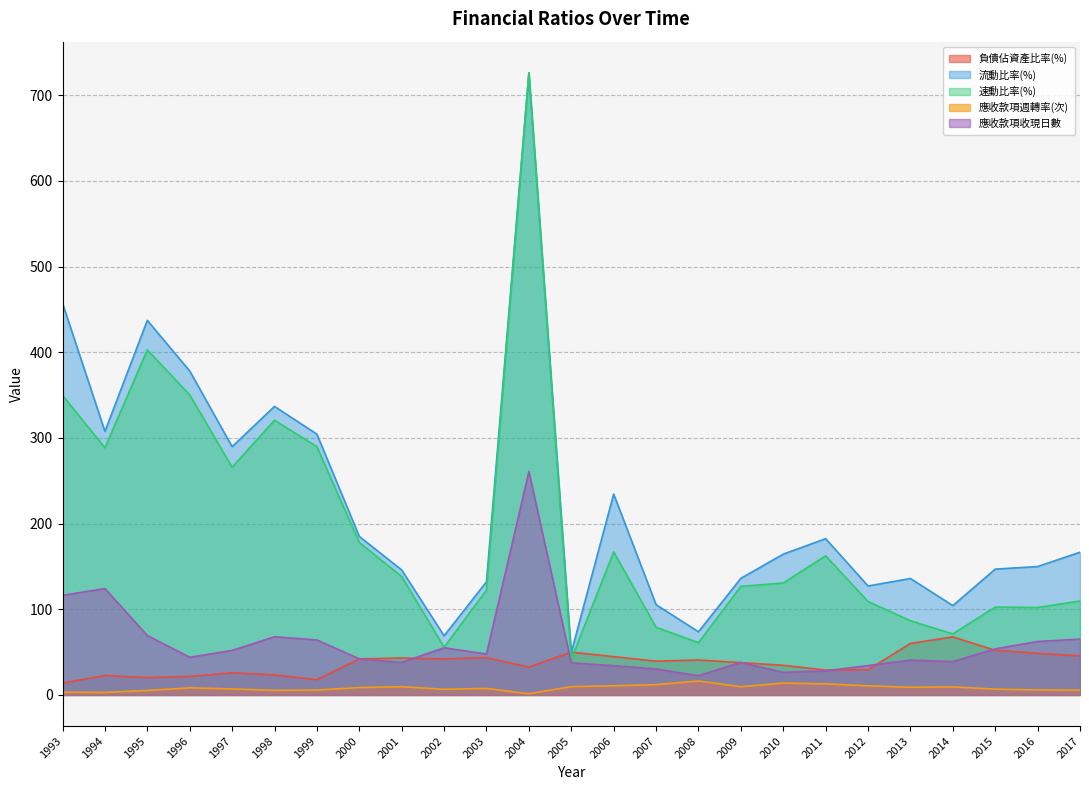

What is the total value across all series at 2002?

228.5